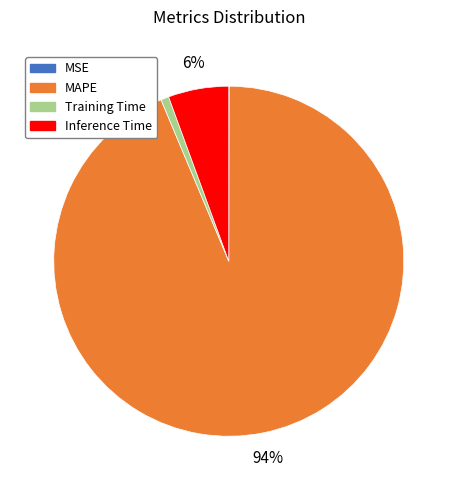

The Inference Time slice represents 19% of the pie. True or false?

False